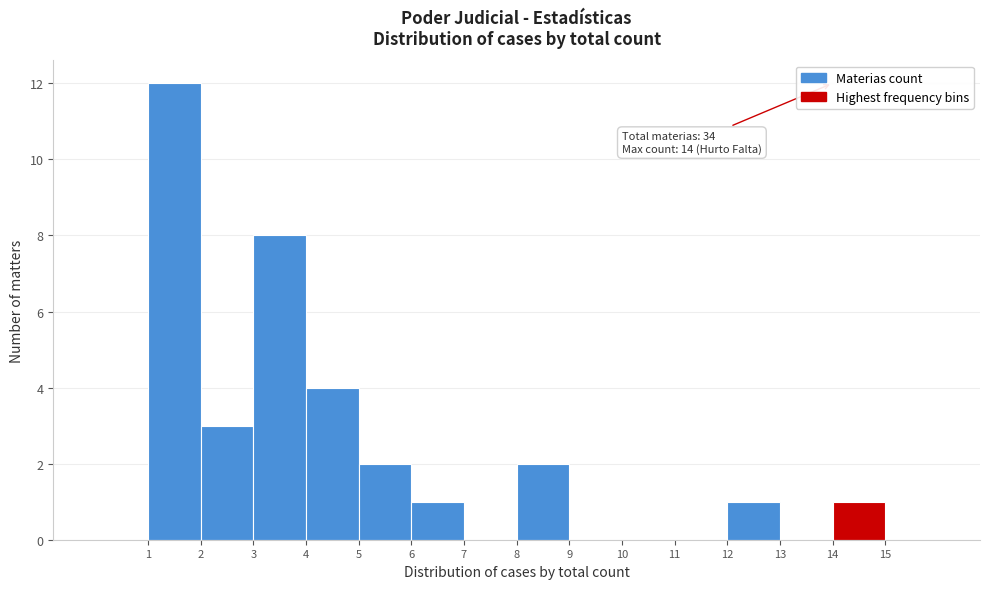

Over which range of the x-axis is the bar tallest?

1 to 2